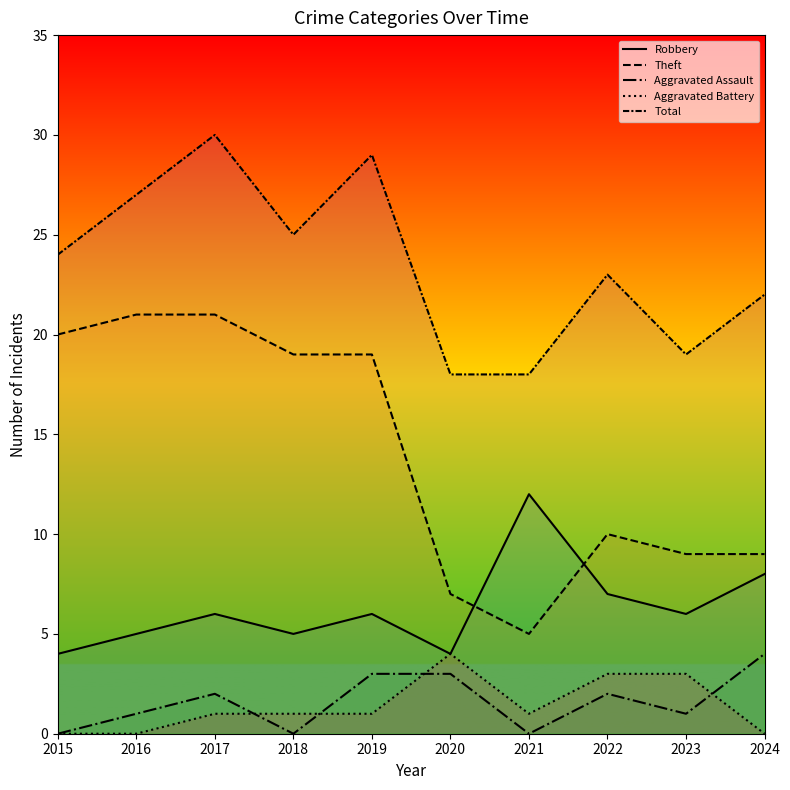

Is it true that Aggravated Battery equals 1 at 2021?

True